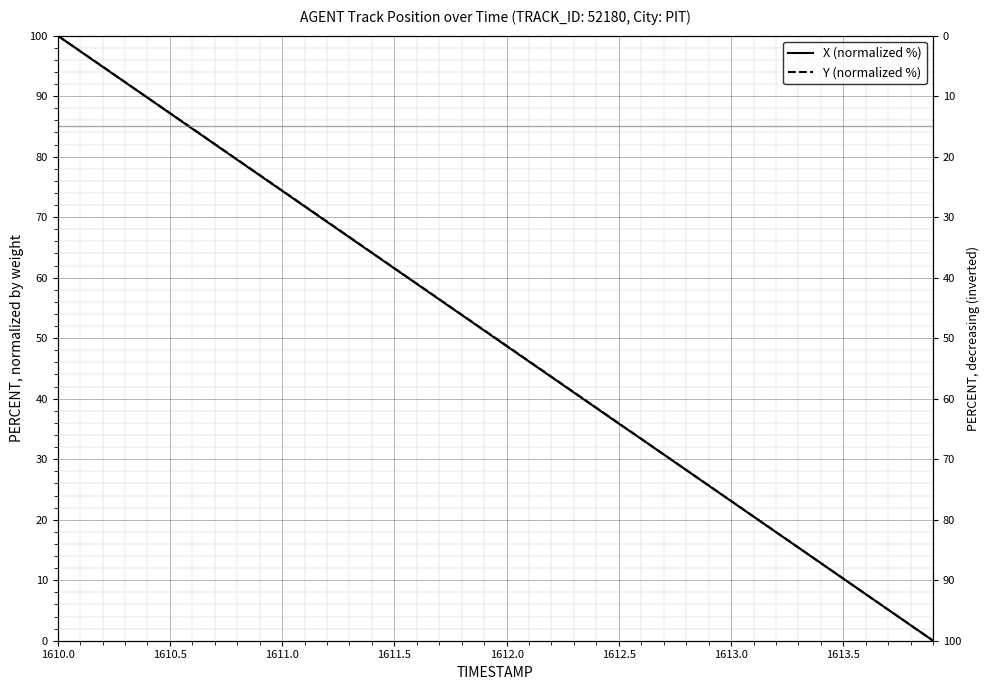

True or false: X (normalized %) and Y (normalized %) intersect in this chart.

False